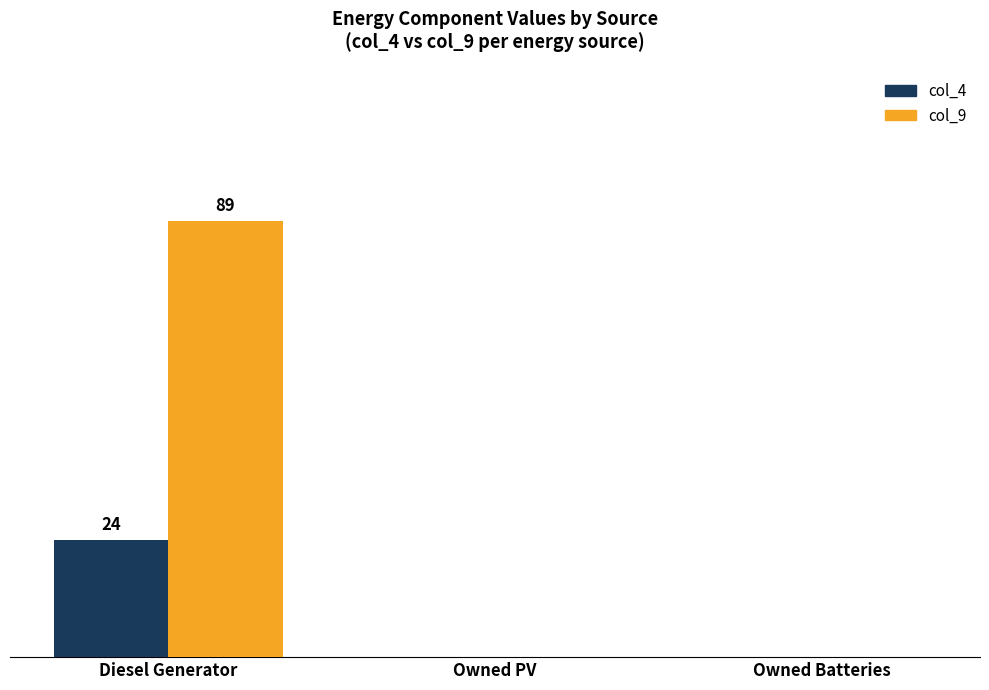

Is it true that col_9 equals 0 at Owned Batteries?

True